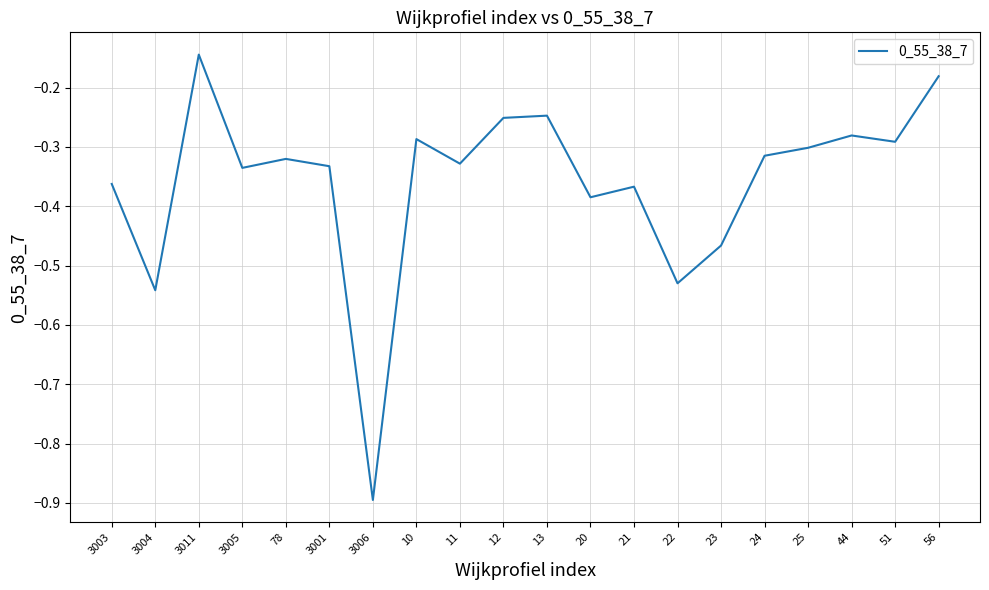

What is the difference between the maximum and minimum values?

0.8